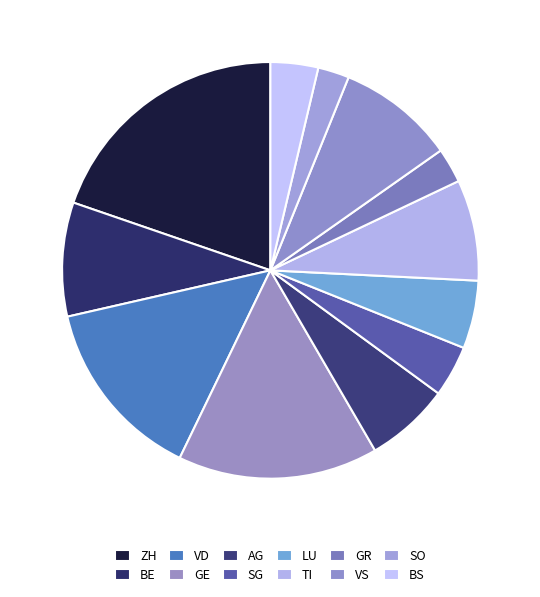

Count the number of slices in the pie.

12